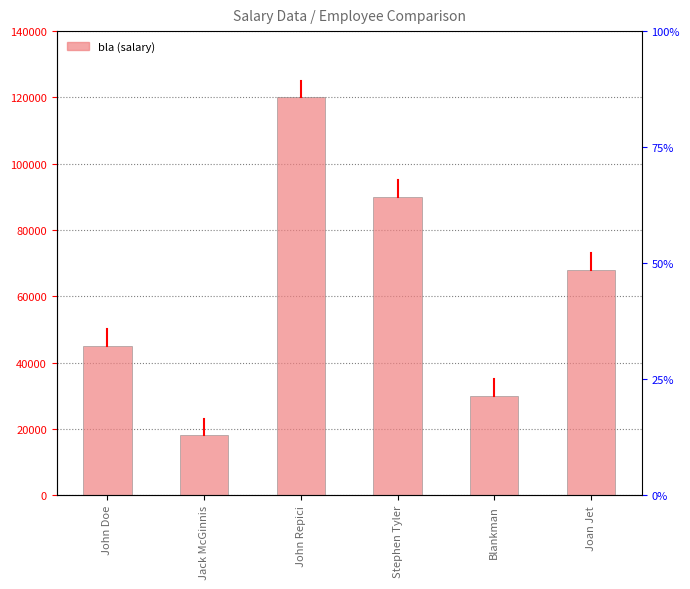

What is the sum of all values?

371000